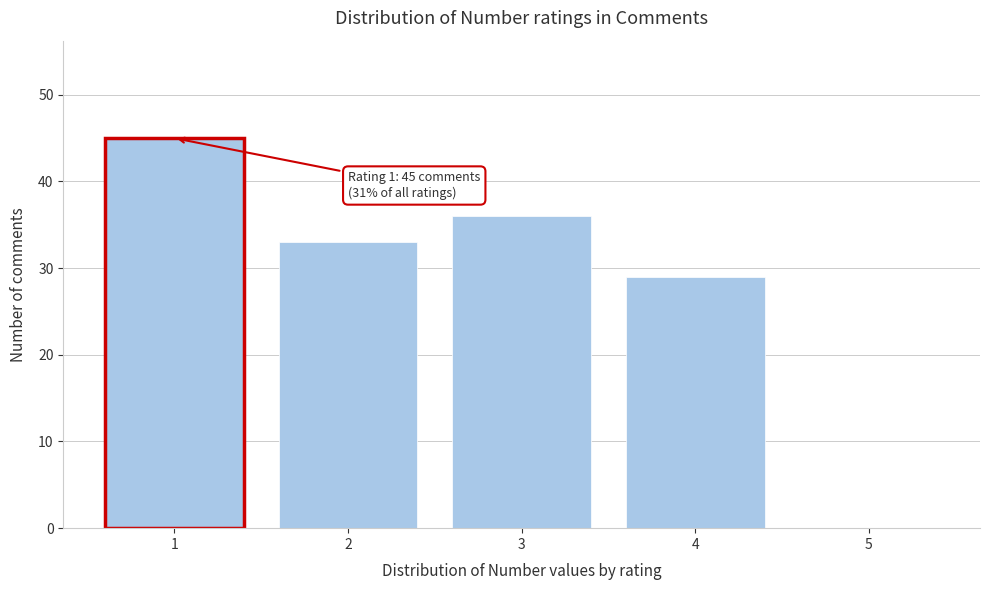

Reading right to left, list all the values displayed in this chart.

5=0	4=29	3=36	2=33	1=45